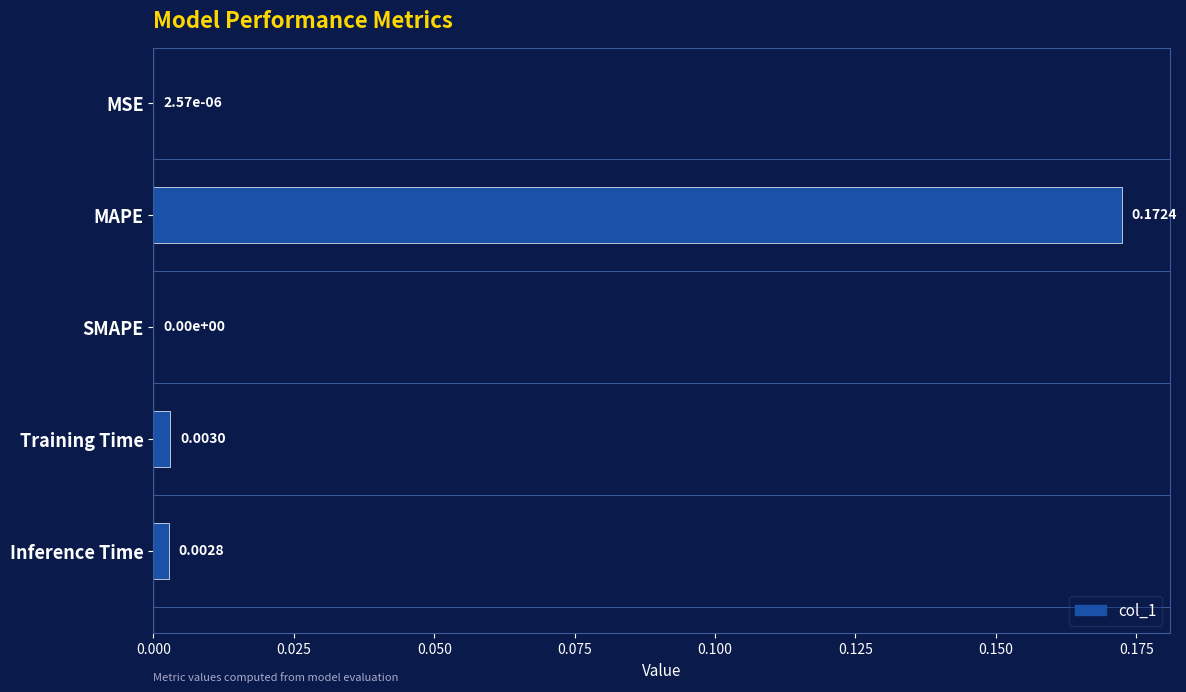

Which has a higher value, Training Time or SMAPE?

Training Time